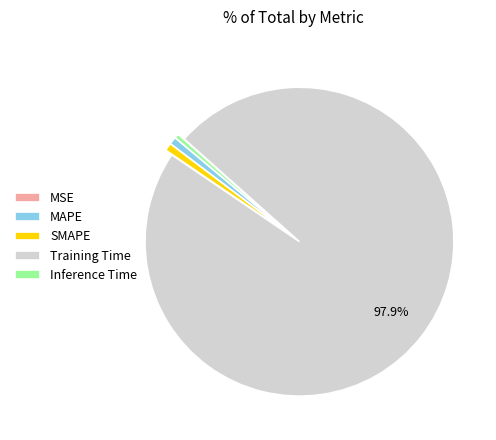

Which has a higher value, SMAPE or Training Time?

Training Time